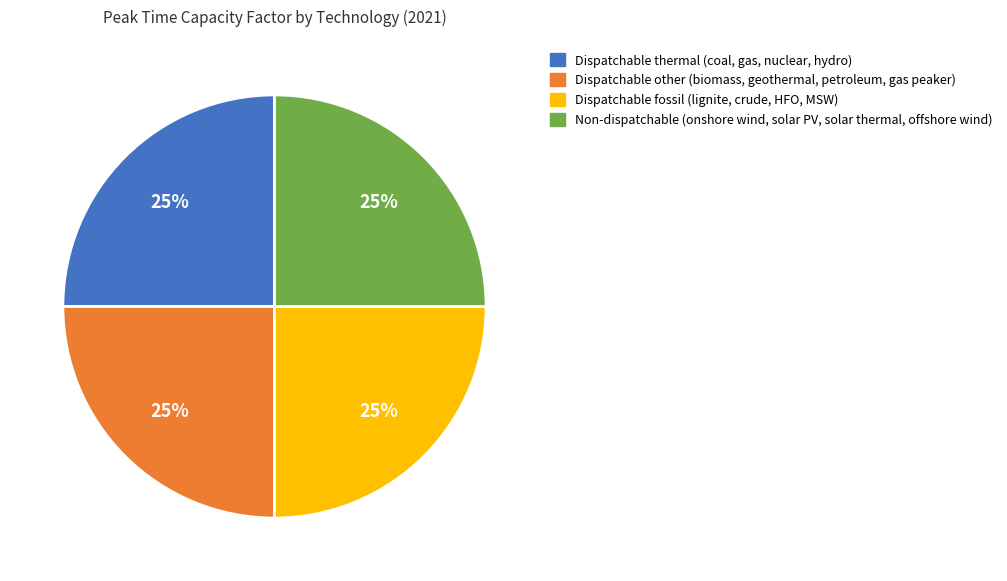

To the nearest percent, what is the average slice percentage?

25%